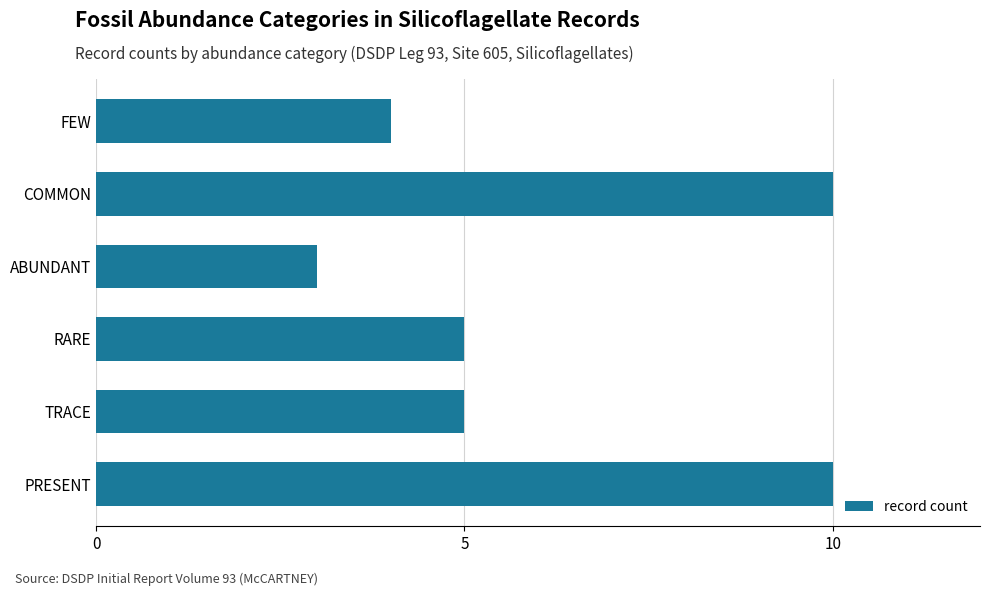

What is the sum of all values?

37